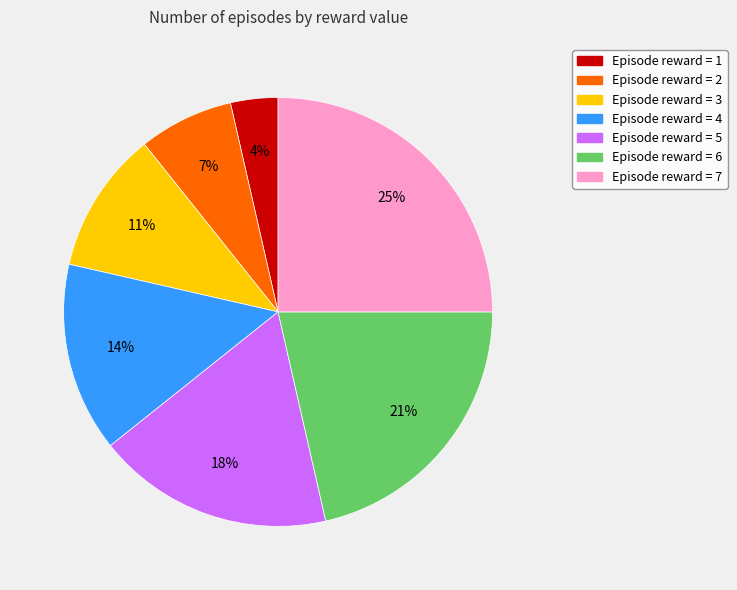

To the nearest percent, what is the difference between the largest and smallest slice percentages?

21%